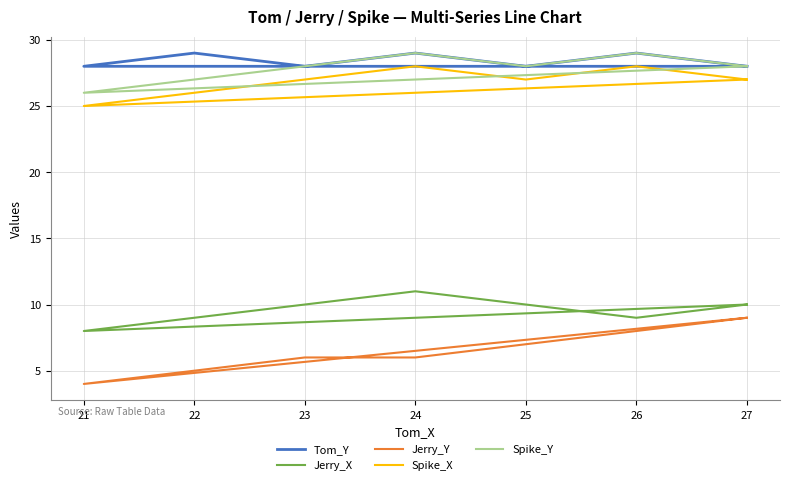

At 24, list the series in order from smallest to largest.

Jerry_Y, Jerry_X, Spike_X, Tom_Y, Spike_Y